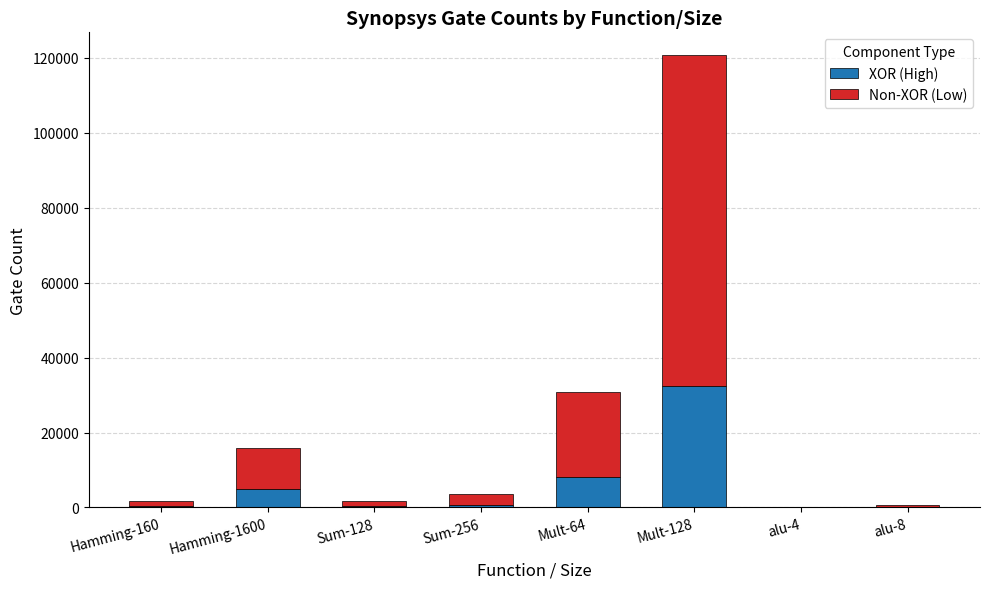

Which category has the highest value in the XOR (High) series?

Mult-128